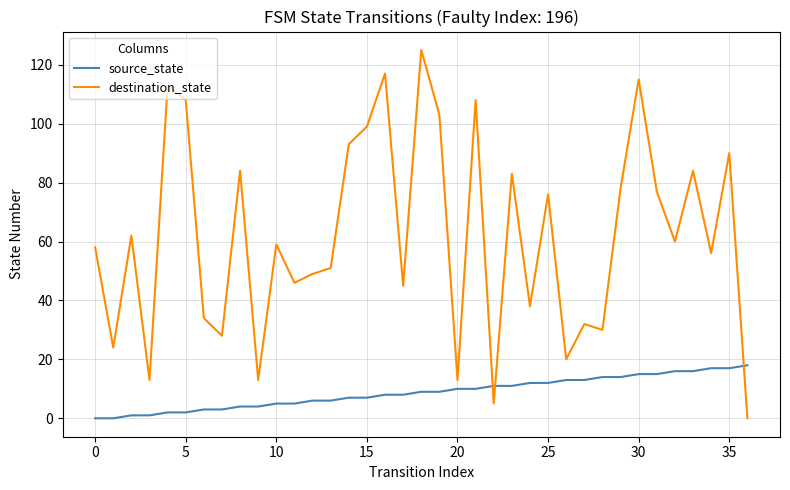

What are all the series names shown in the legend?

source_state, destination_state